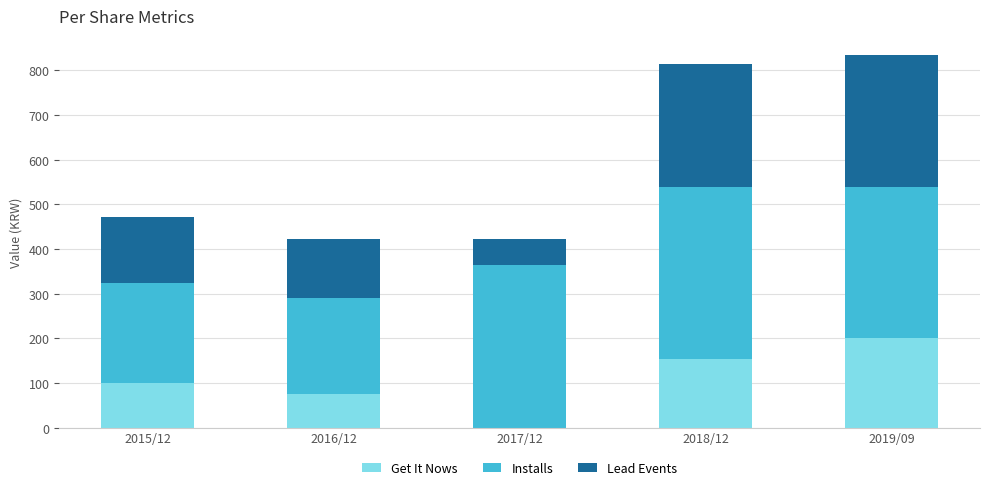

The value of Get It Nows at 2016/12 is 75. True or false?

True